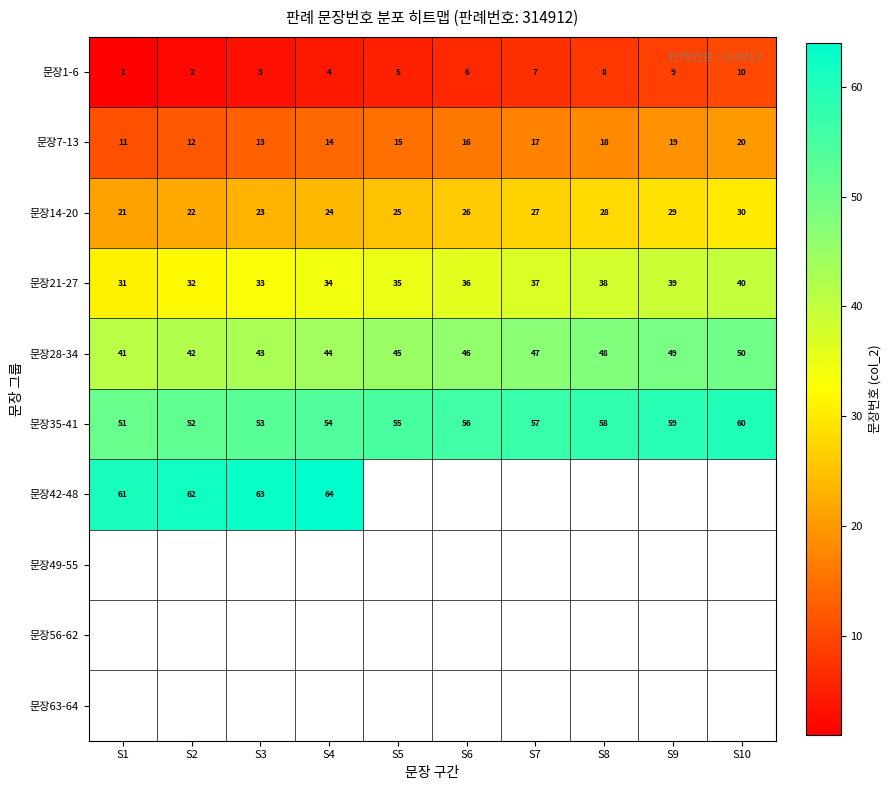

The 문장7-13 series shows 34.1 at S10. True or false?

False